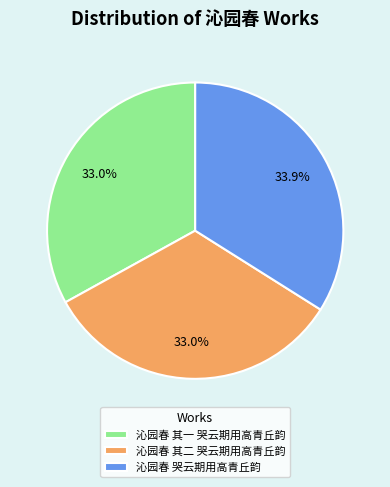

Does 沁园春 哭云期用高青丘韵 represent more than half of the total?

No